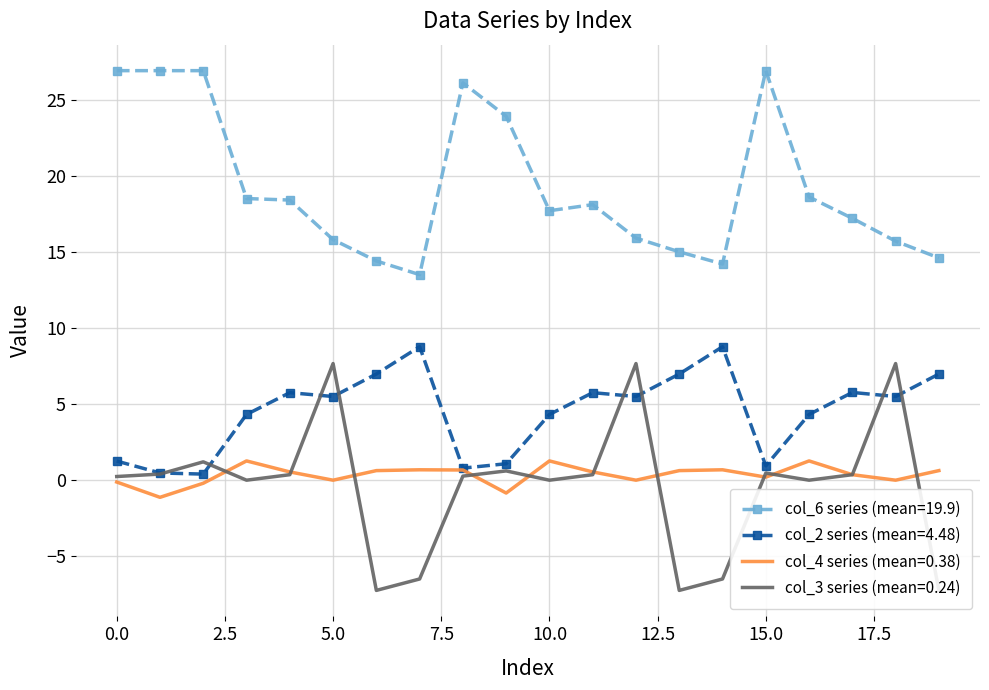

True or false: col_6 and col_2 intersect in this chart.

False